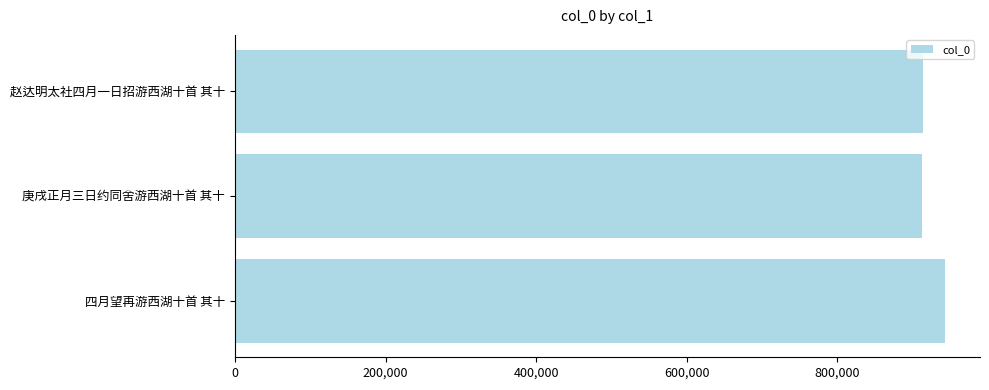

What is the sum of all values?

2768360